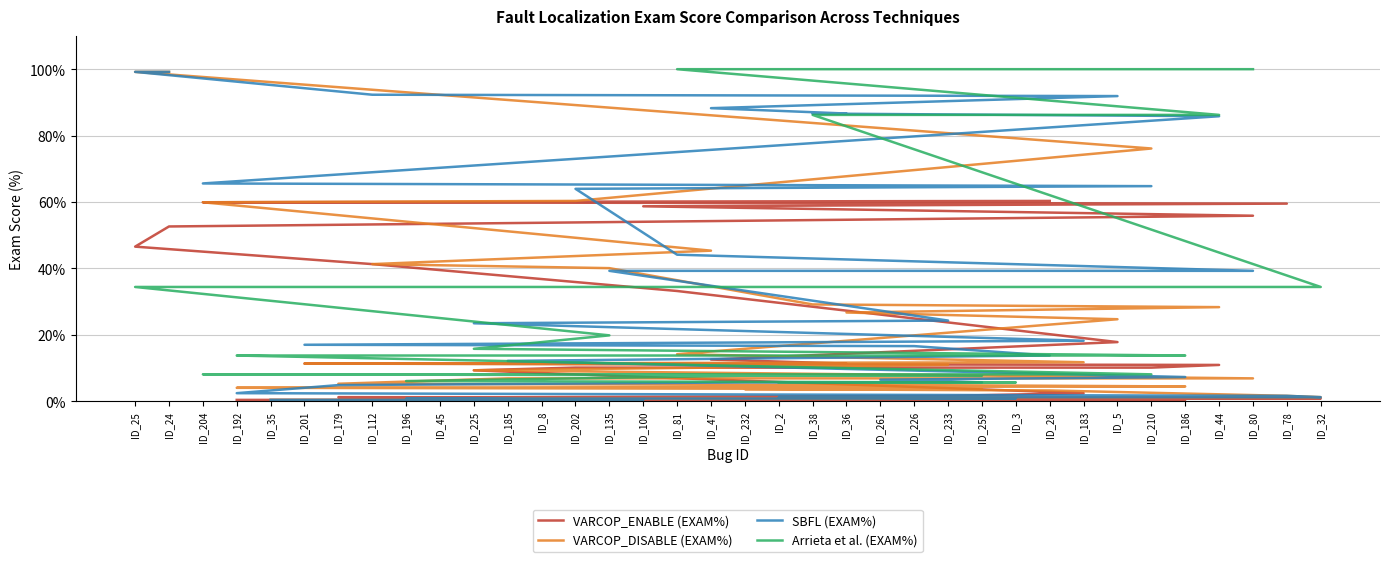

Which has a higher value, ID_259 or ID_3?

ID_259